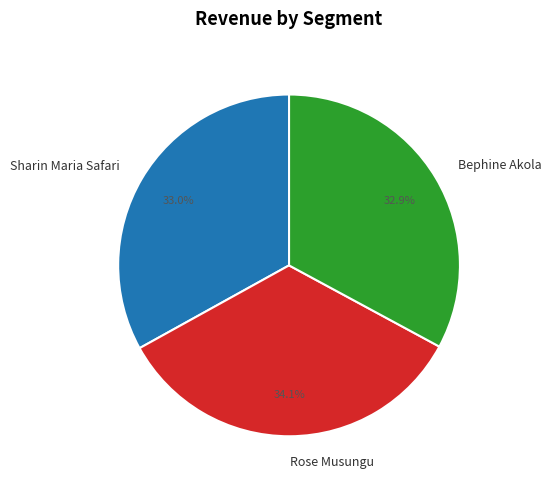

Which category has the biggest portion of the pie?

Rose Musungu